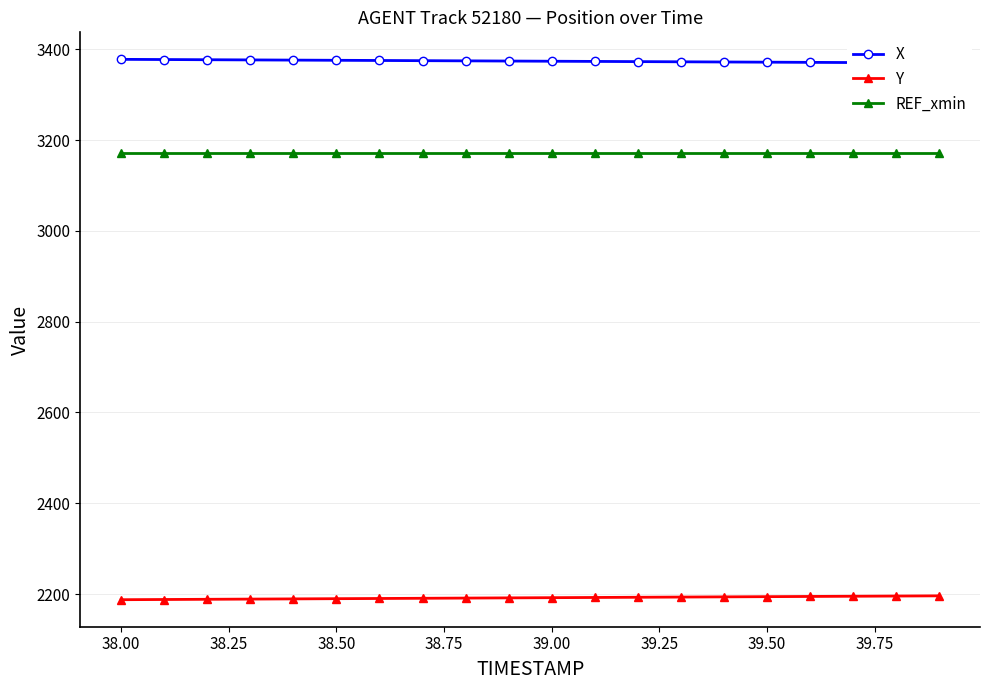

How many lines are shown in the chart?

3